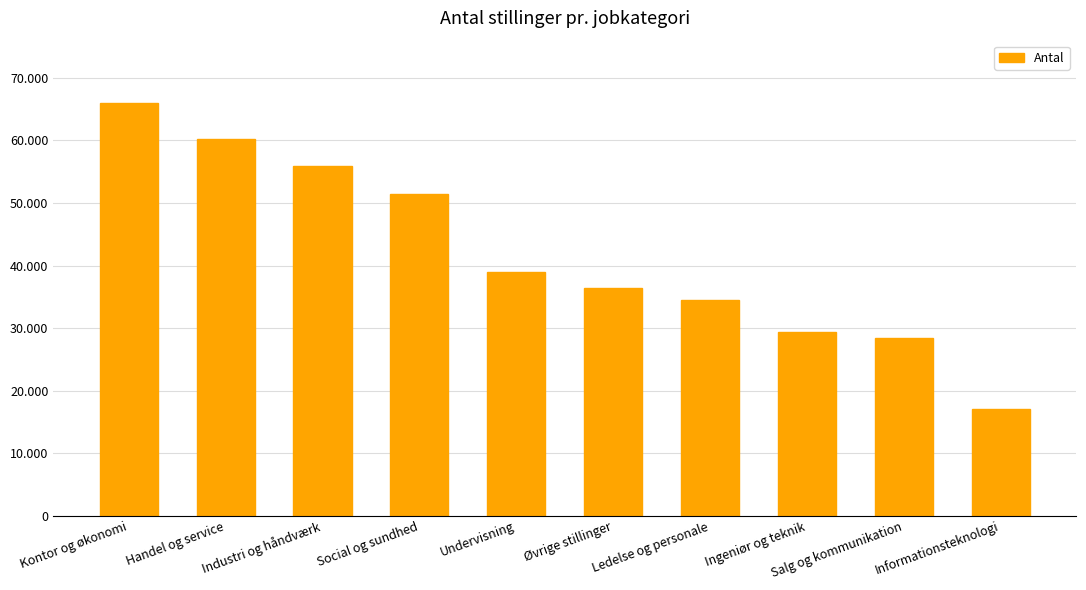

Does the chart contain any negative values?

No